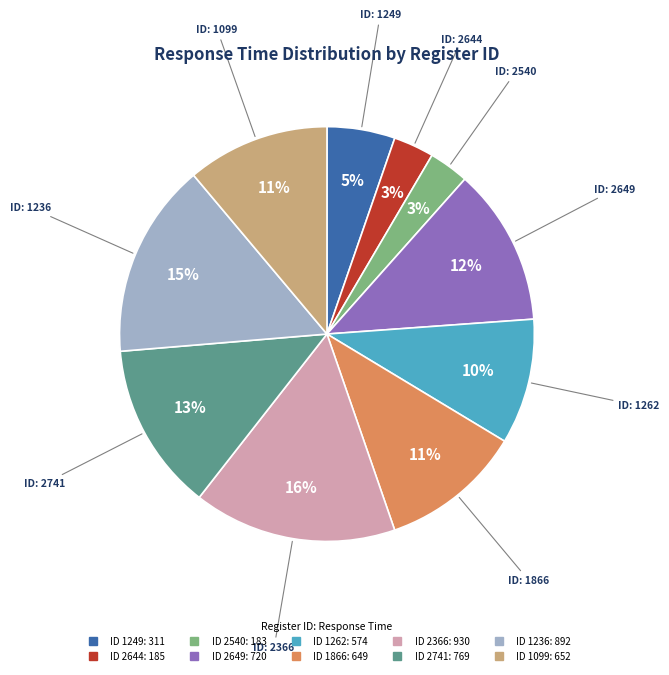

To the nearest percent, what is the average slice percentage?

10%